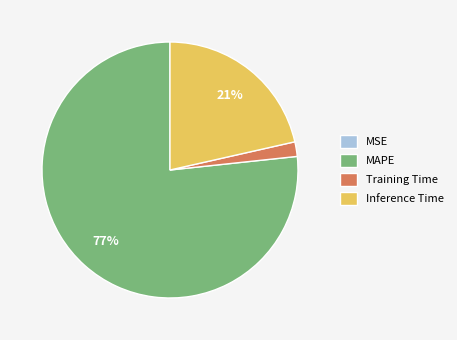

Is there any slice that represents more than half of the pie?

Yes